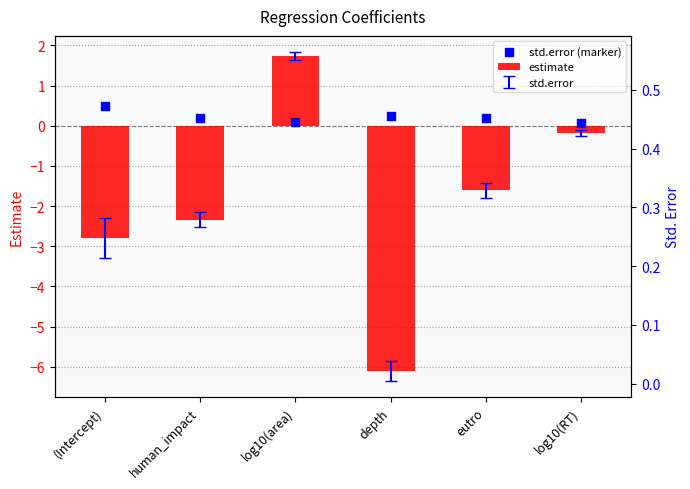

Which series contains the lowest Y value?

estimate